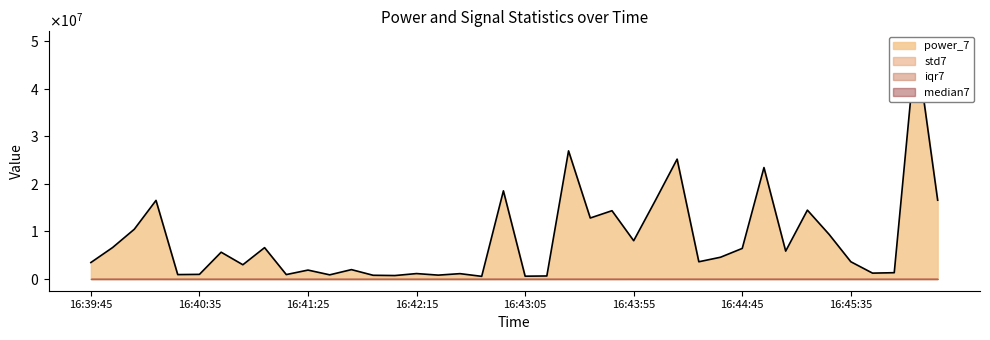

What is the total value across all series at 16:45:55?

1316638.7